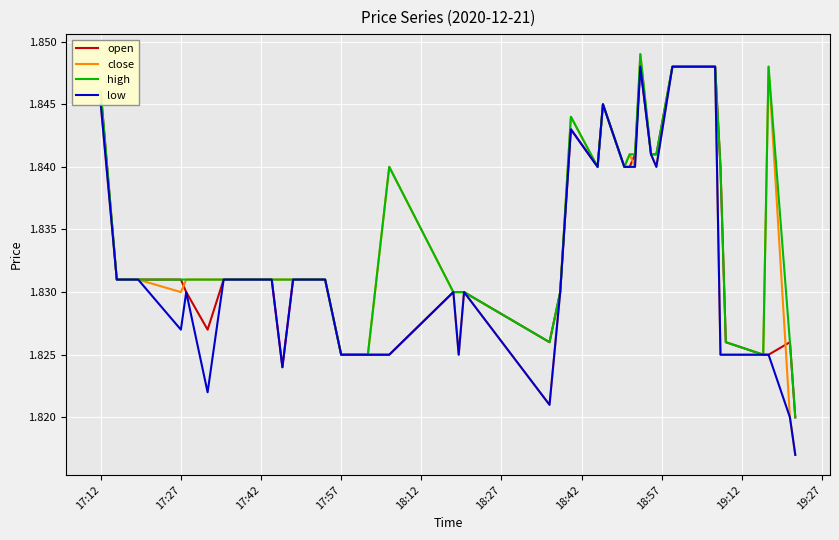

Which series has the largest range (max minus min)?

close